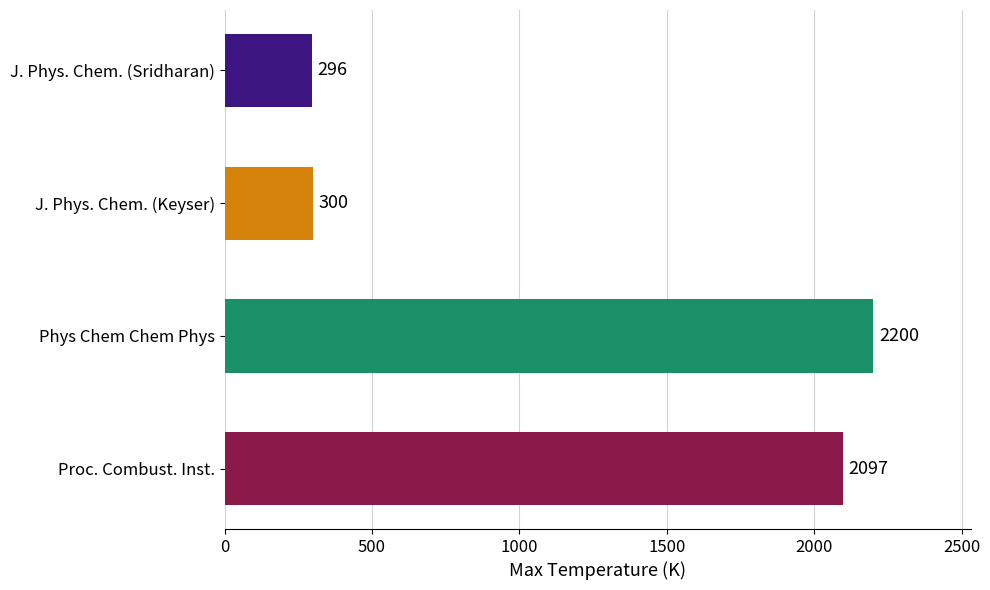

Rank the categories by value from lowest to highest.

J. Phys. Chem. (Sridharan), J. Phys. Chem. (Keyser), Proc. Combust. Inst., Phys Chem Chem Phys